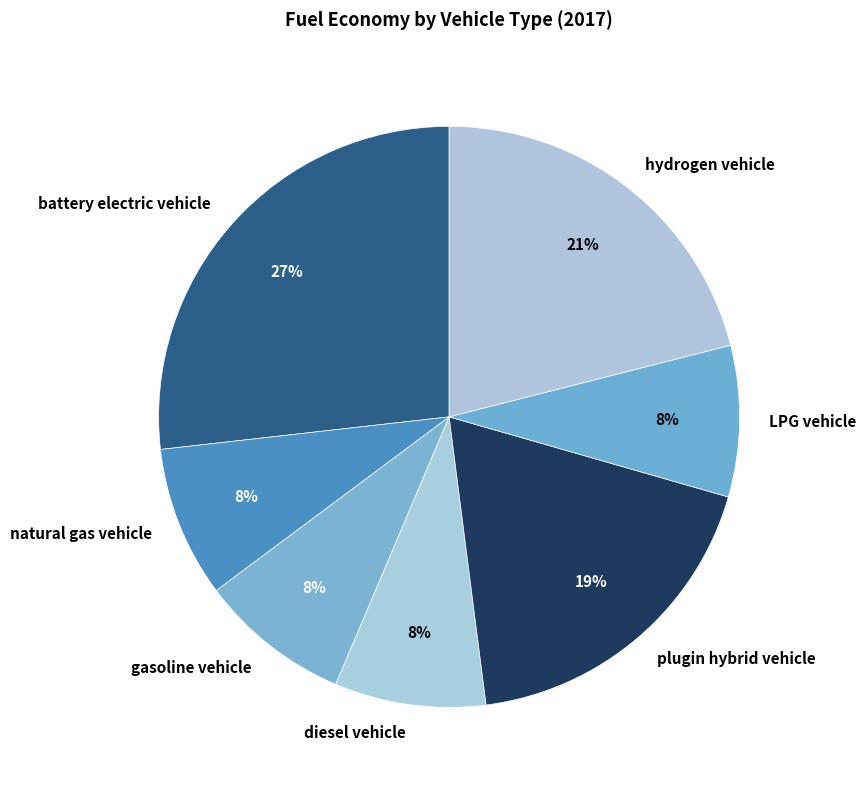

Which category has the biggest portion of the pie?

battery electric vehicle